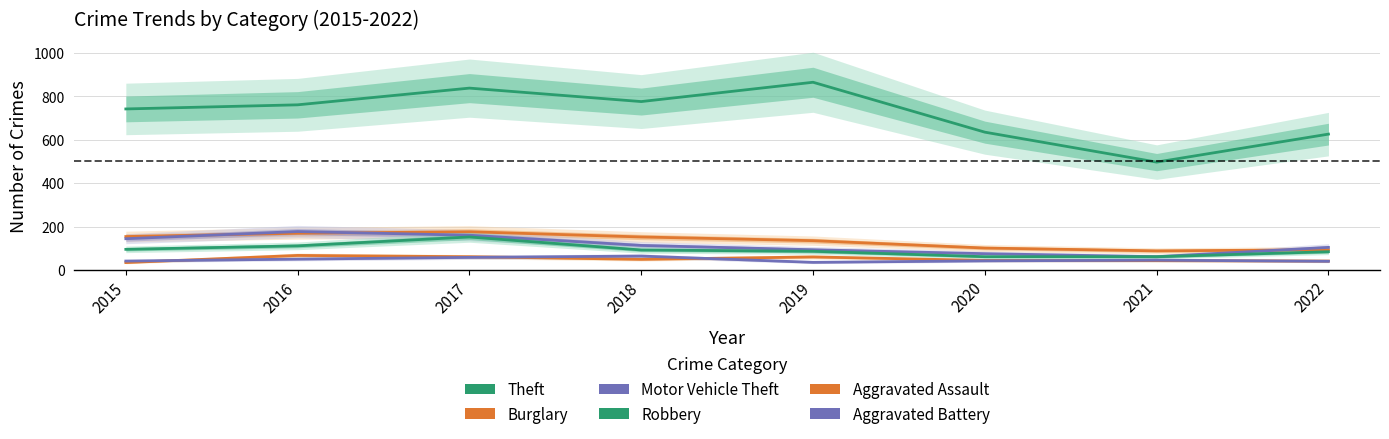

At how many categories does at least one series exceed 212?

8